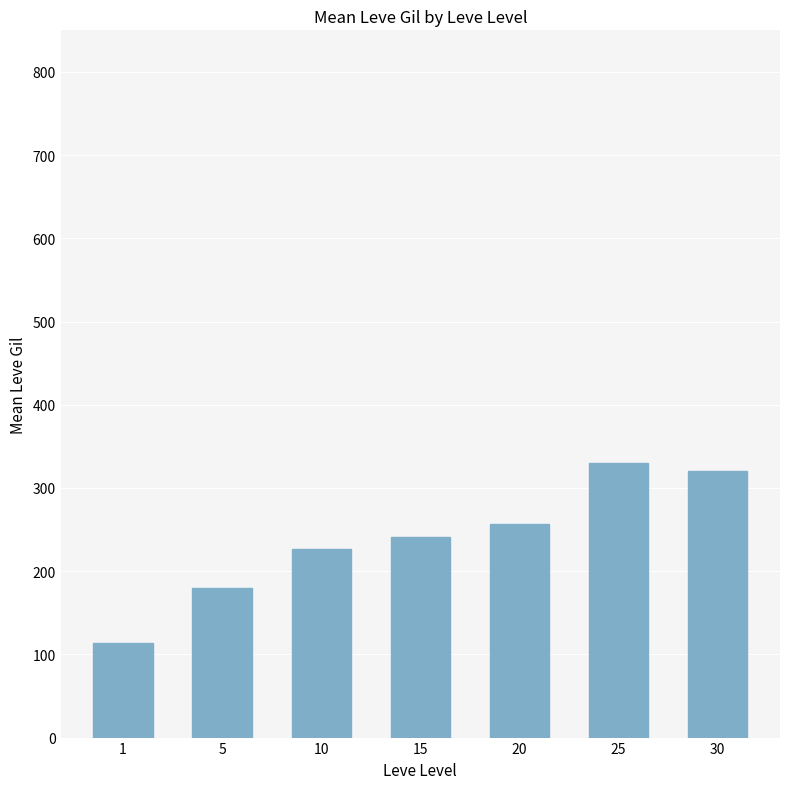

What is the maximum value shown in the chart?

329.7